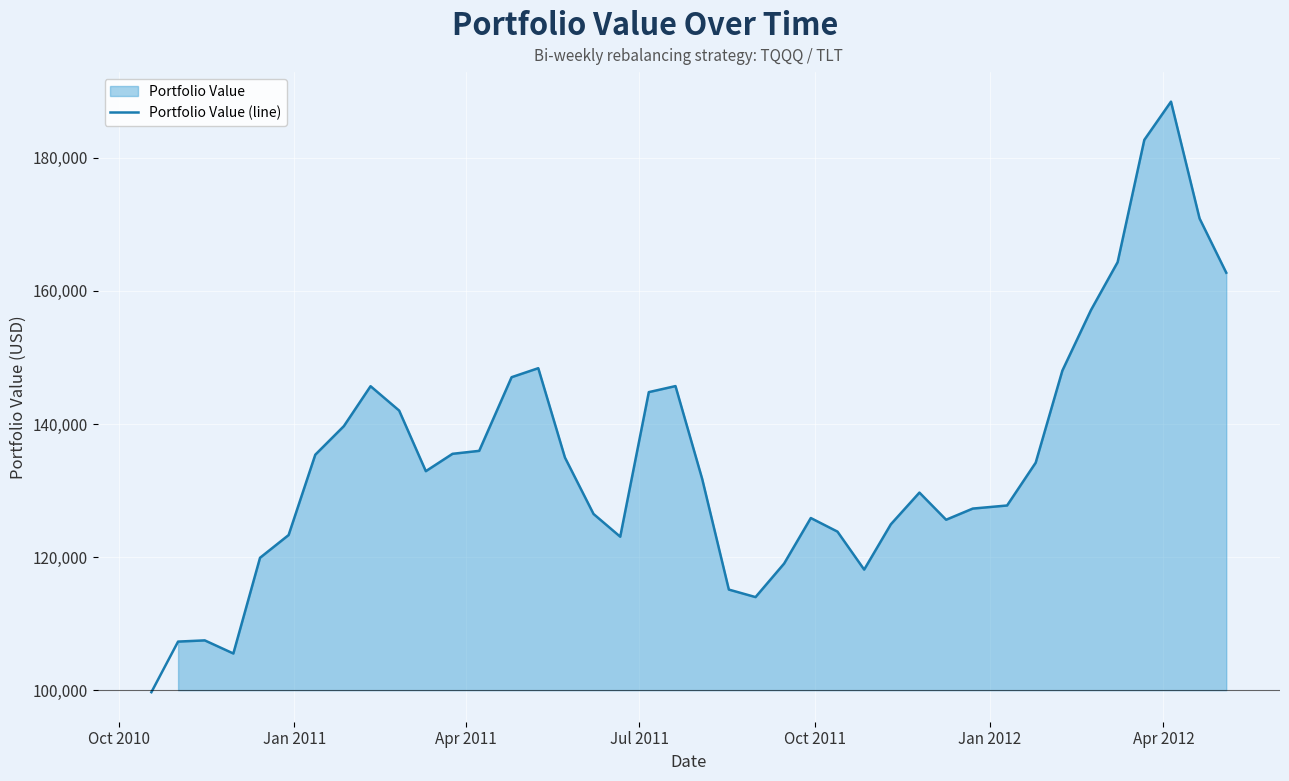

True or false: the data shows 228307.3 at 7.

False